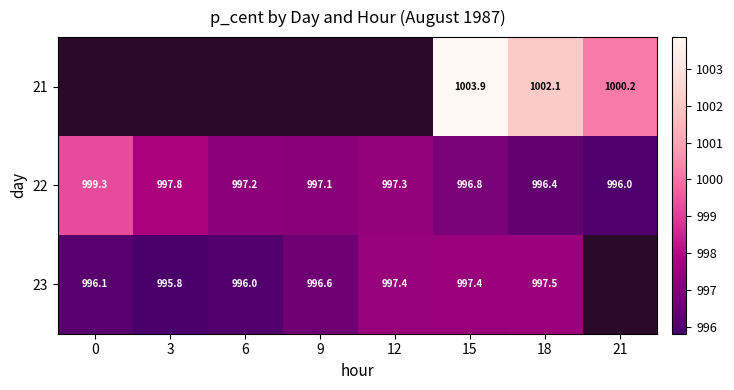

Is it true that 22 equals 1532.6 at 15?

False